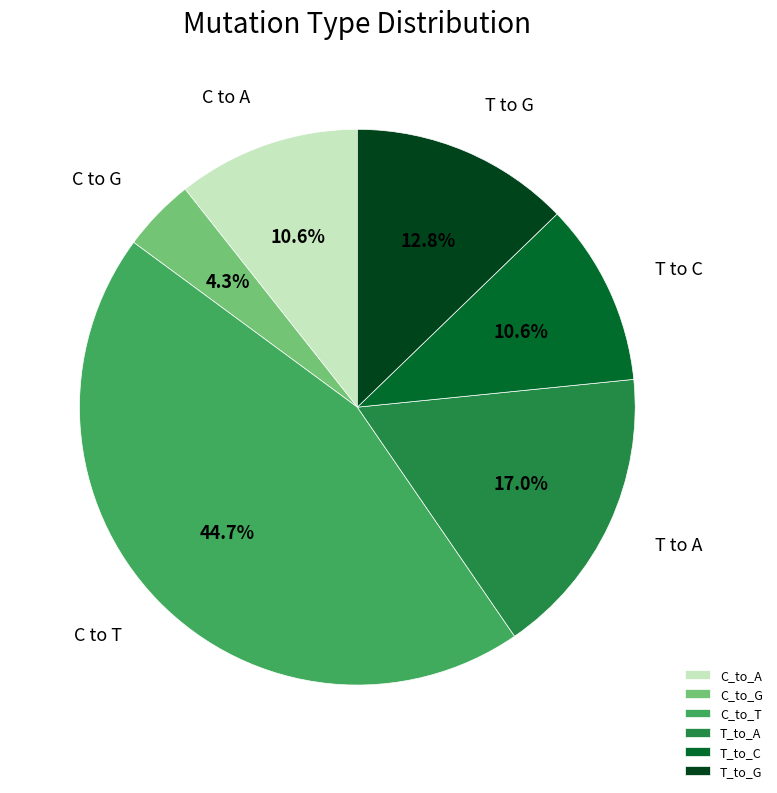

Is there any slice that represents more than half of the pie?

No